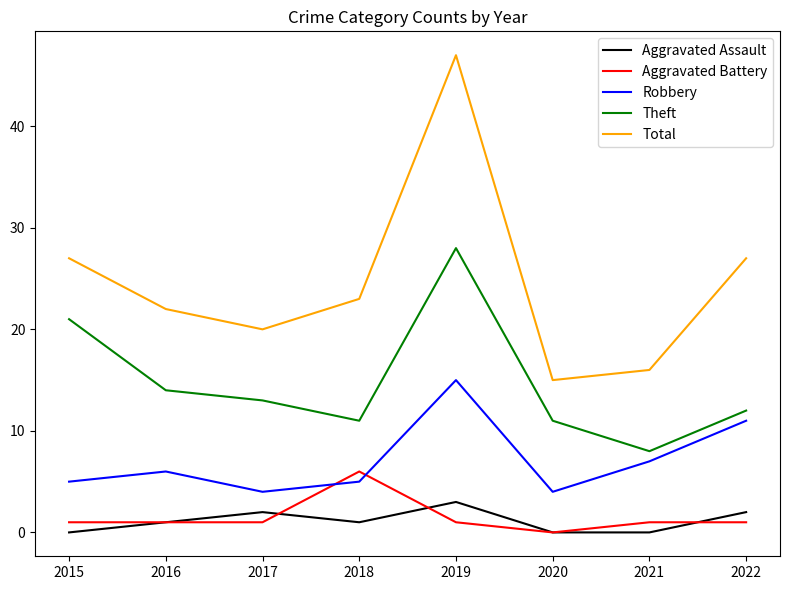

Where is the first local maximum for Aggravated Assault?

2017